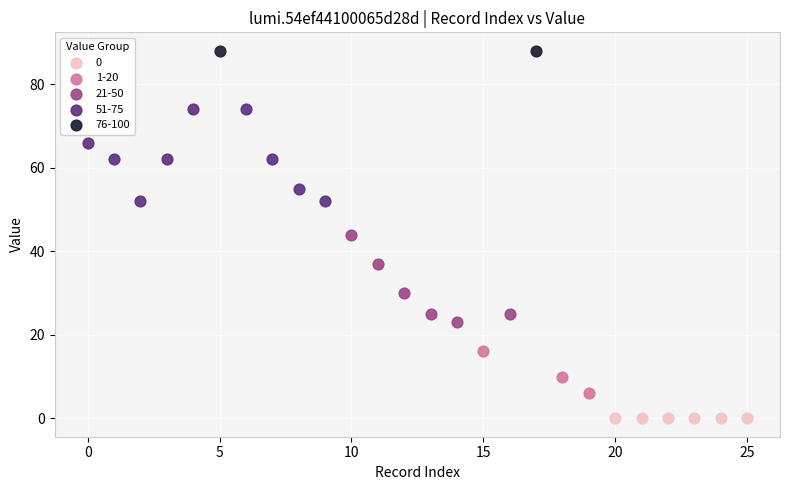

Which series contains the highest Y value?

76-100